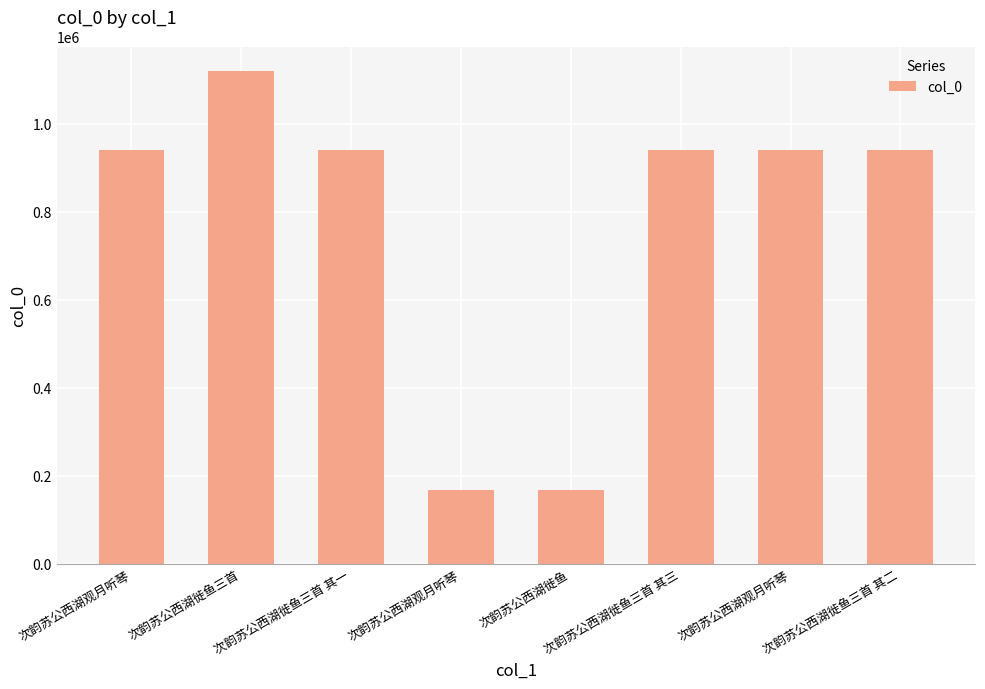

How many distinct data groups are displayed?

1